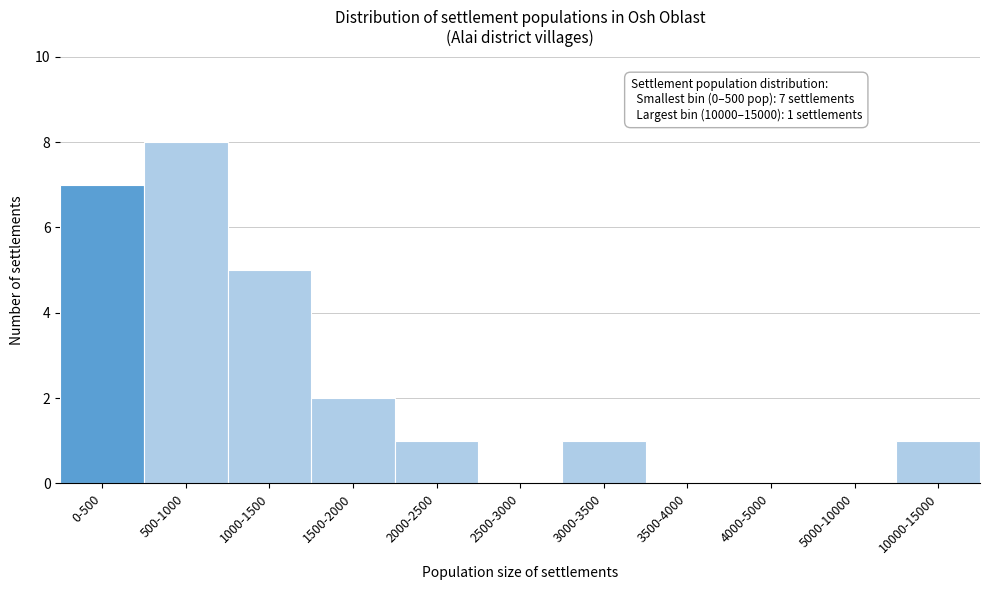

Reading left to right, extract all data points from this chart.

0-500=7	500-1000=8	1000-1500=5	1500-2000=2	2000-2500=1	2500-3000=0	3000-3500=1	3500-4000=0	4000-5000=0	5000-10000=0	10000-15000=1